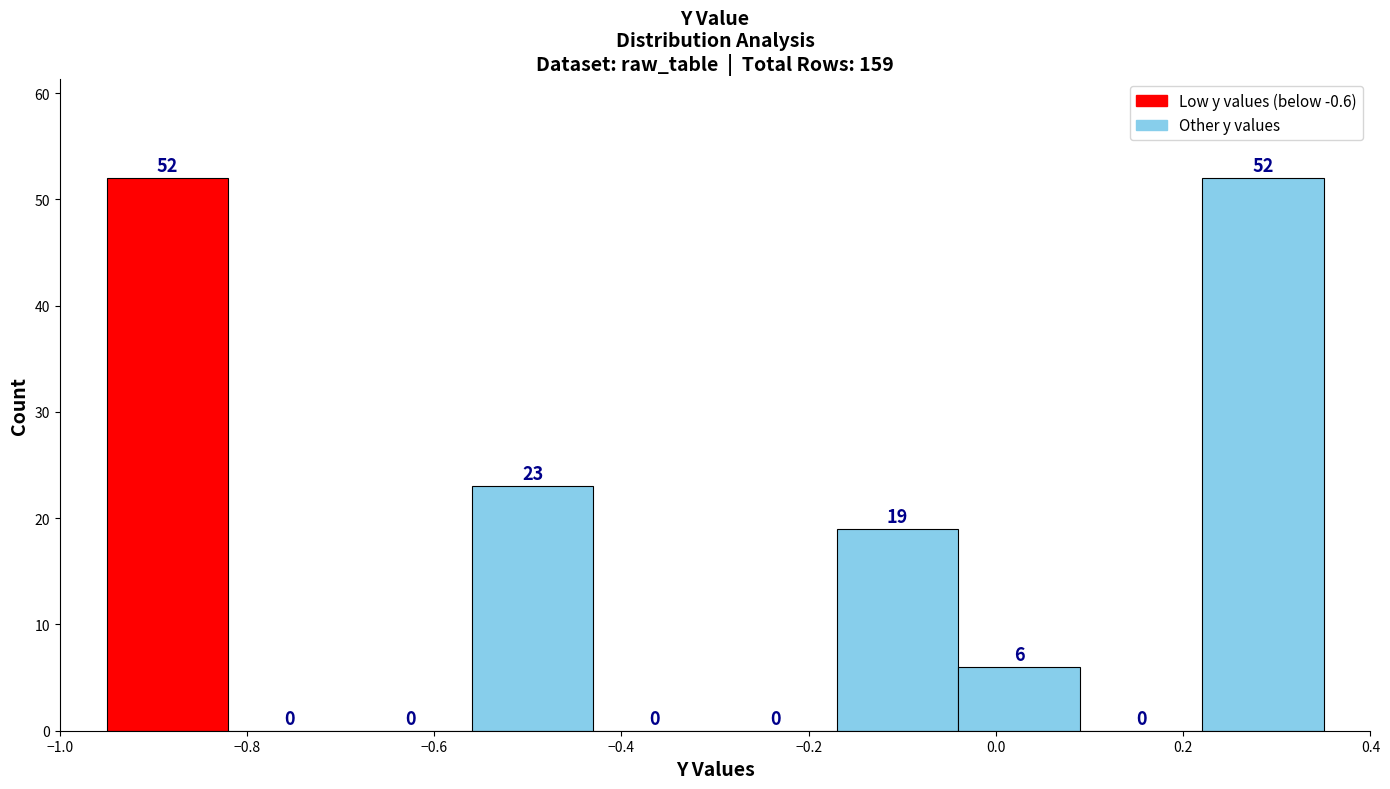

What is the height of the bar covering -0.56 to -0.43 on the x-axis? The bar edges are not printed on the chart, so give them approximately, as read against the axis.

23